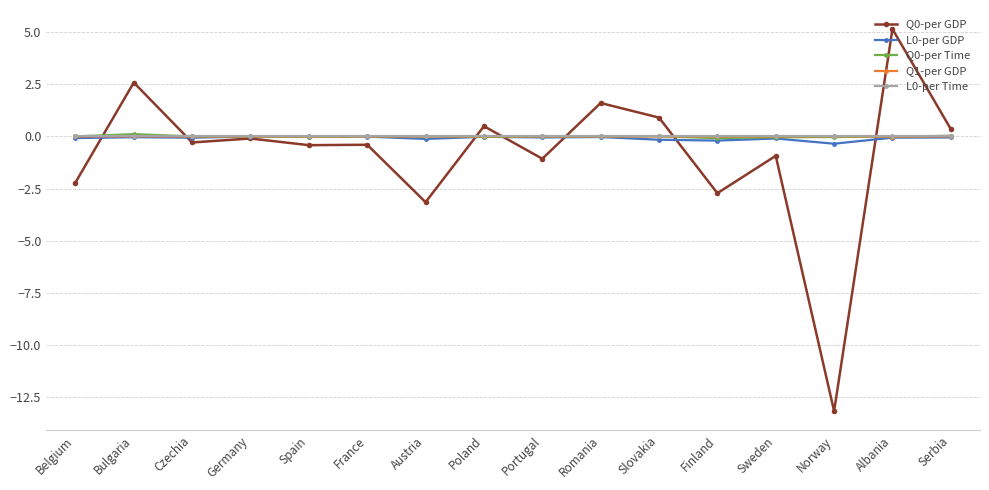

At which category does Q0-per GDP reach its first local peak?

Bulgaria